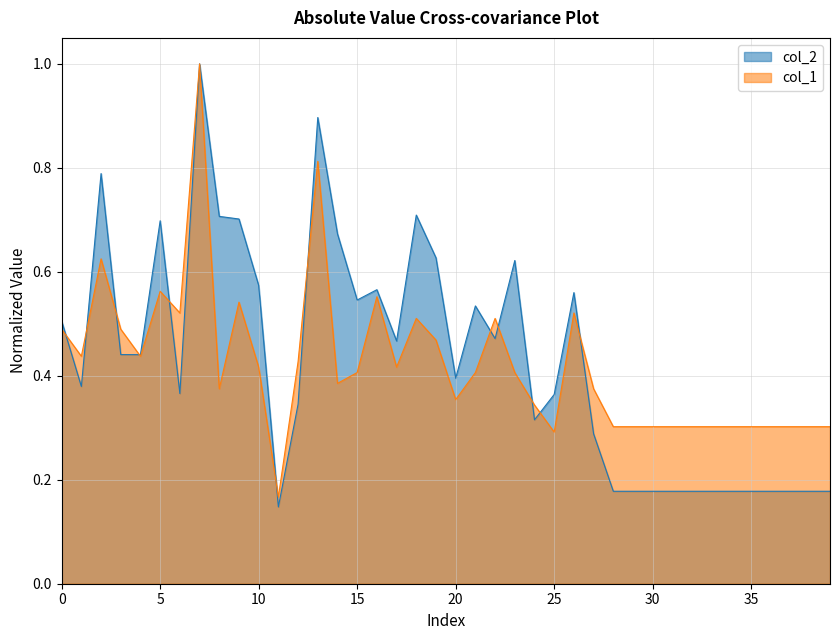

Where is the first local minimum for col_2?

1